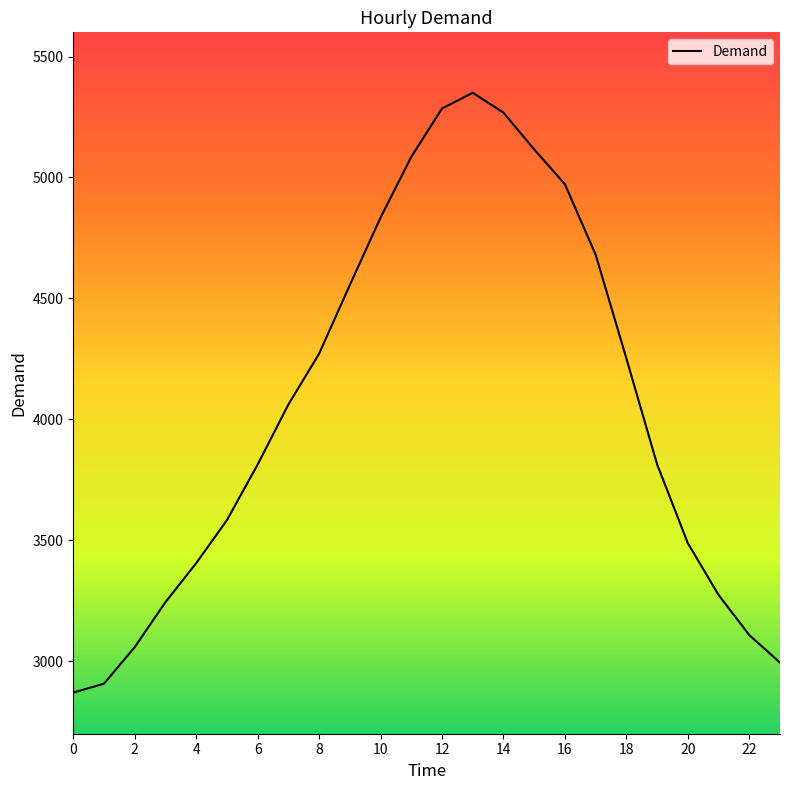

What is the minimum value shown in the chart?

2870